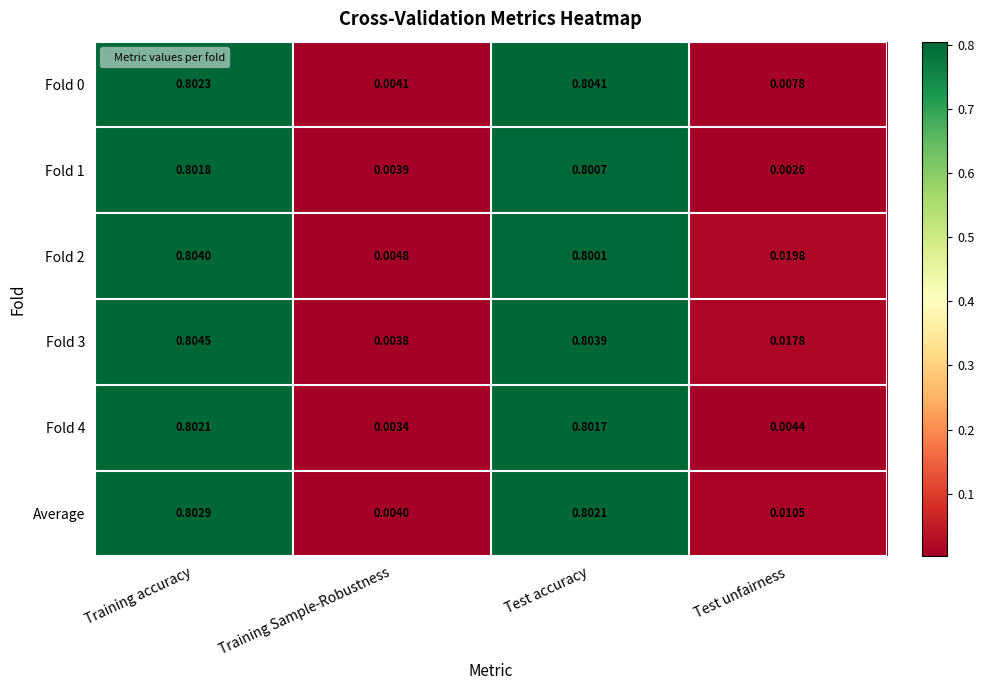

At which category is the sum across all series the highest?

Training accuracy